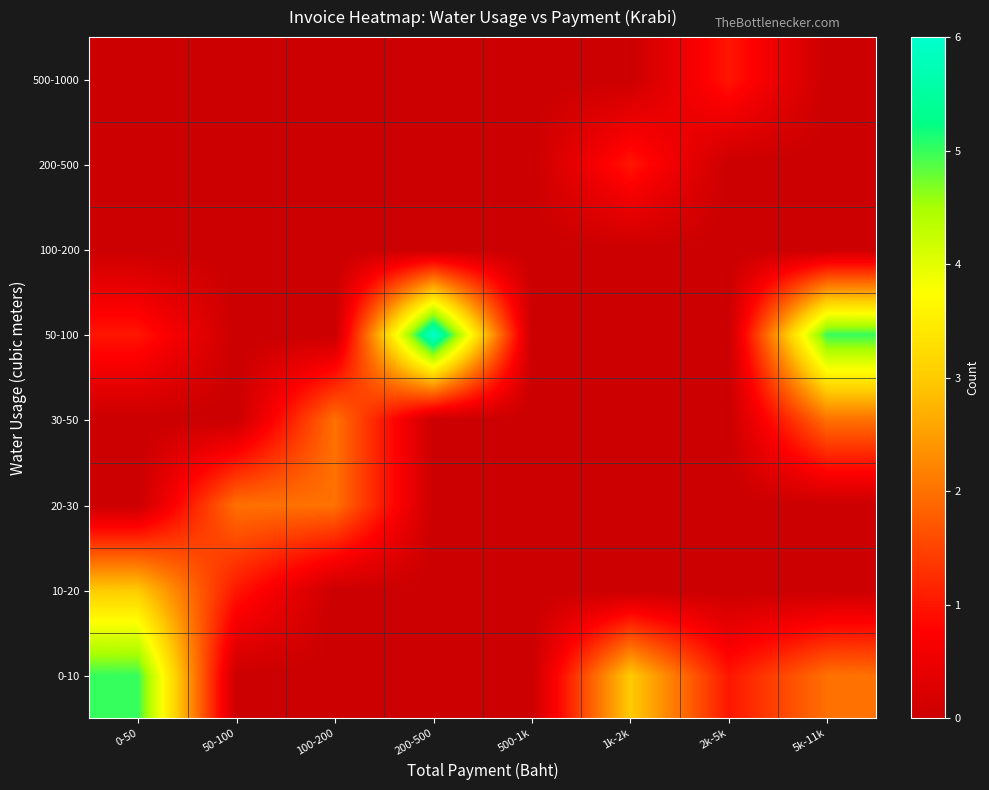

What is the total value across all series at 5k-11k?

9